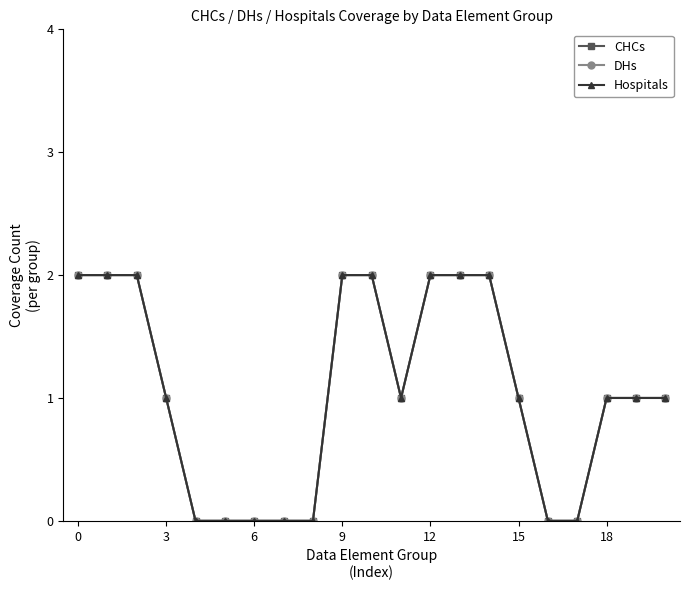

Is this an area chart (filled region under the line)?

No